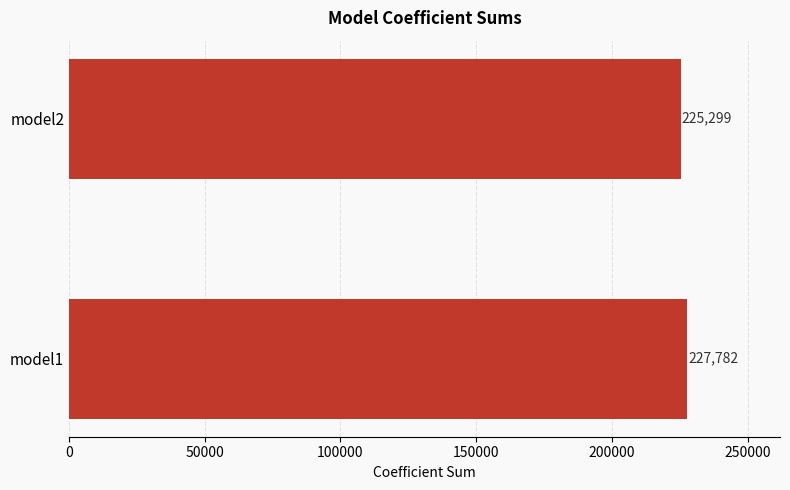

How many bars are there in total?

2